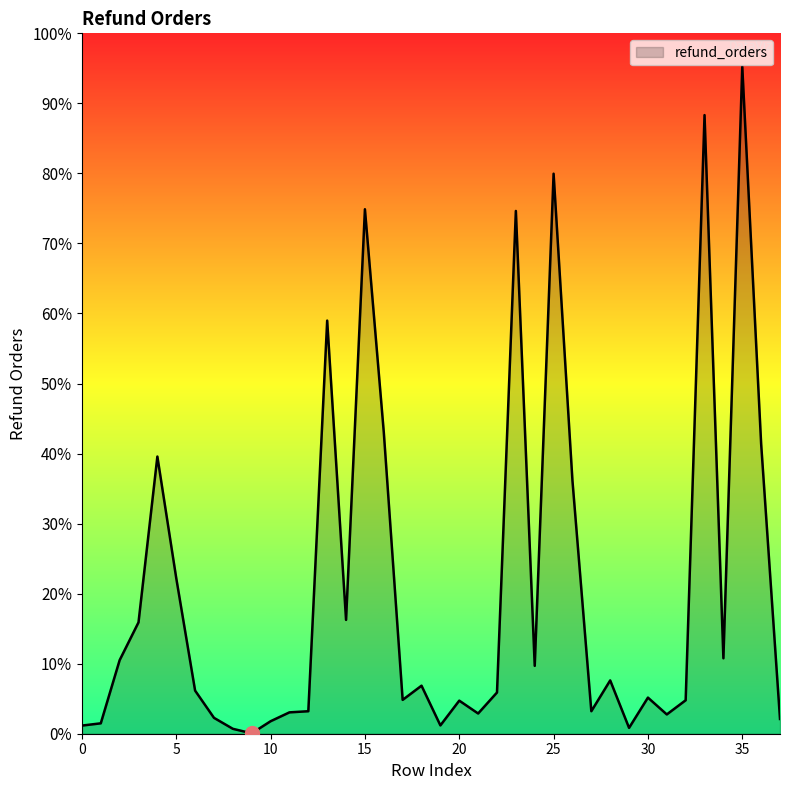

Does the chart display data point markers on the line(s)?

No